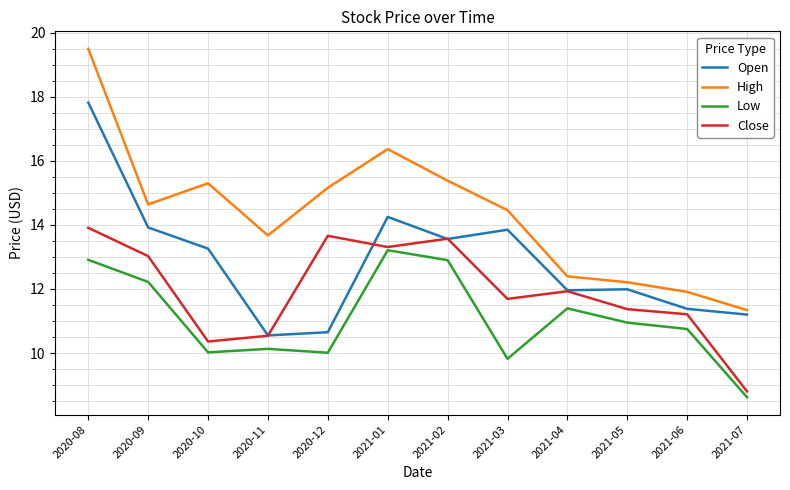

List the series in order of their peak value, lowest first.

Low, Close, Open, High